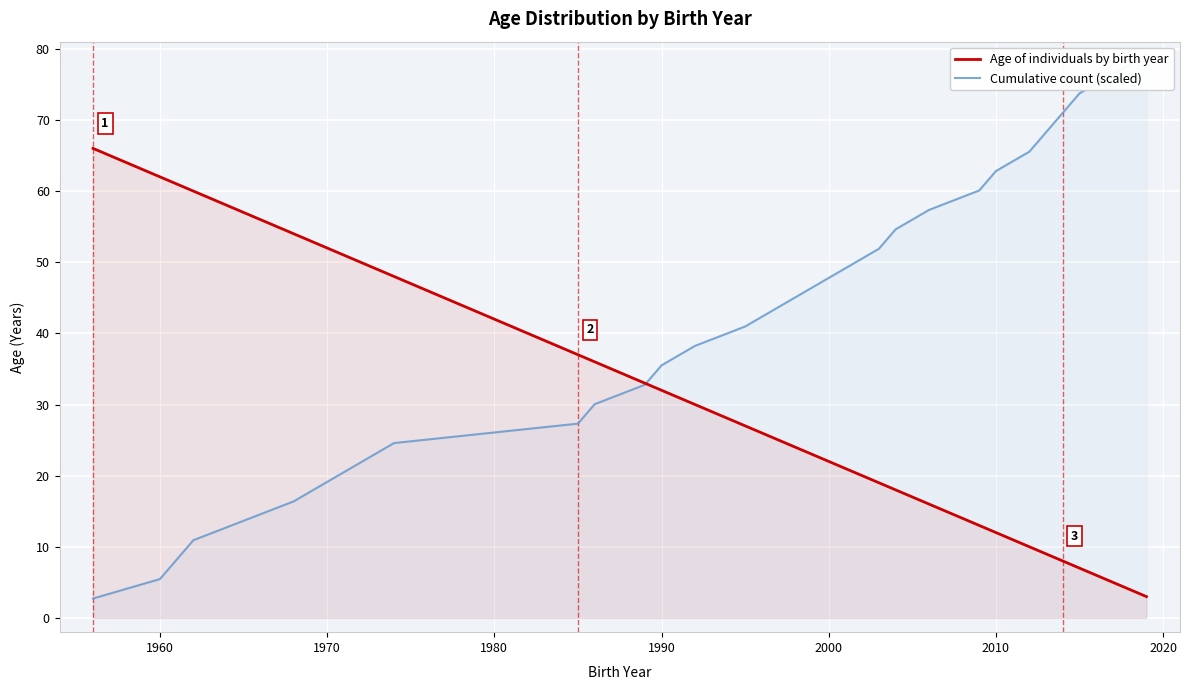

After their last crossing, which series has the higher values: Cumulative count (scaled) or Age of individuals by birth year?

Cumulative count (scaled)